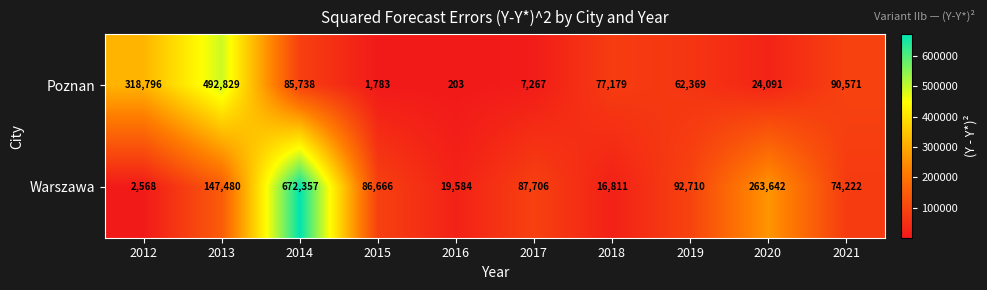

Reading left to right, transcribe all the data shown in this chart.

Poznan: 2012=318796	2013=492829	2014=85738	2015=1783	2016=203	2017=7267	2018=77179	2019=62369	2020=24091	2021=90571
Warszawa: 2012=2568	2013=147480	2014=672357	2015=86666	2016=19584	2017=87706	2018=16811	2019=92710	2020=263642	2021=74222